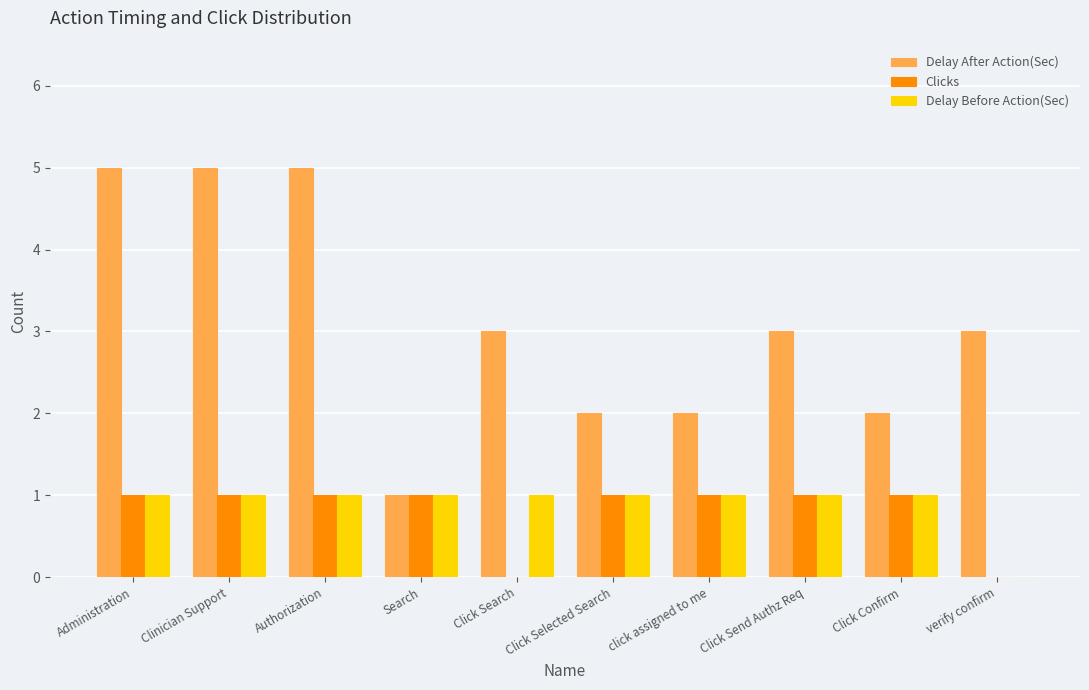

How many groups of bars are there?

10